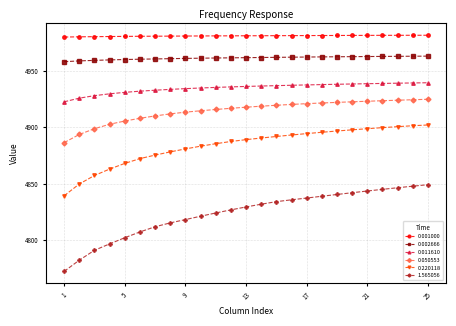

What is the difference between the maximum and minimum values in the 0.011610 series?

16.9